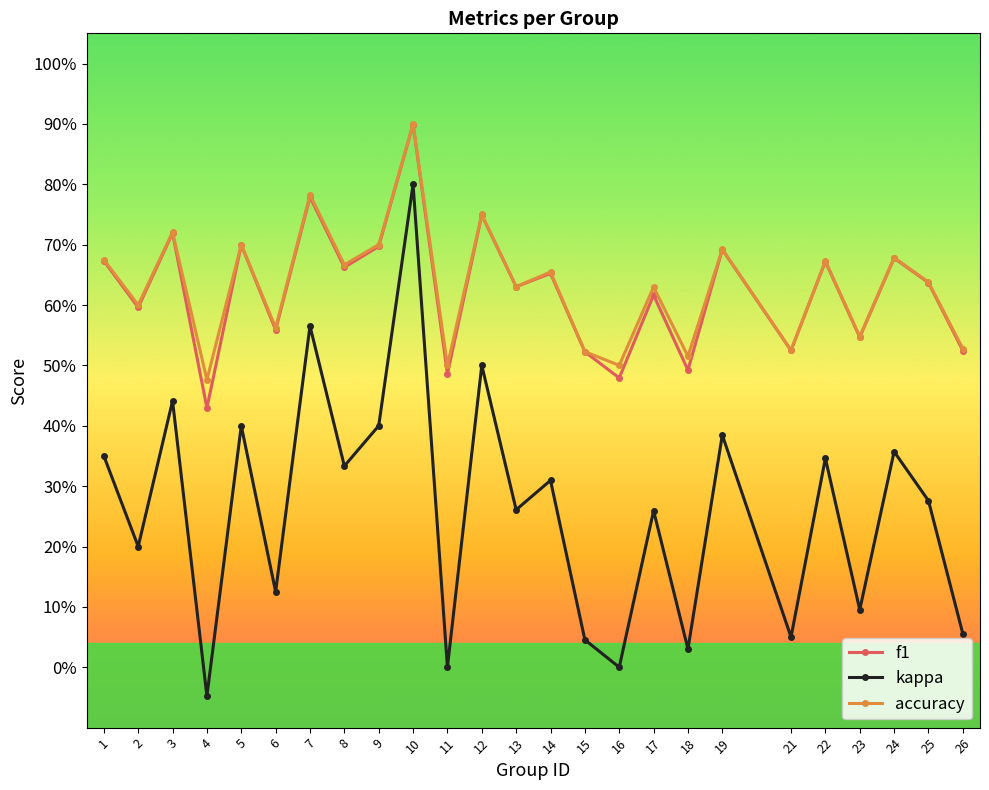

At 14, list the series in order from smallest to largest.

kappa, f1, accuracy